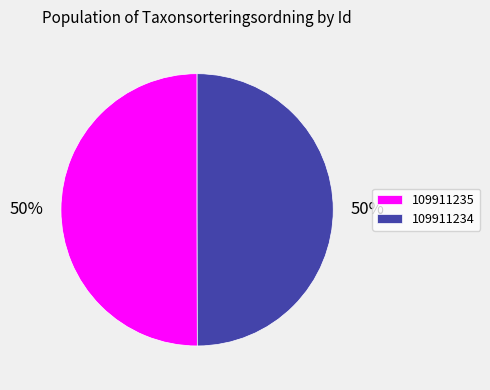

Combined, do 109911234 and 109911235 account for over 50%?

Yes